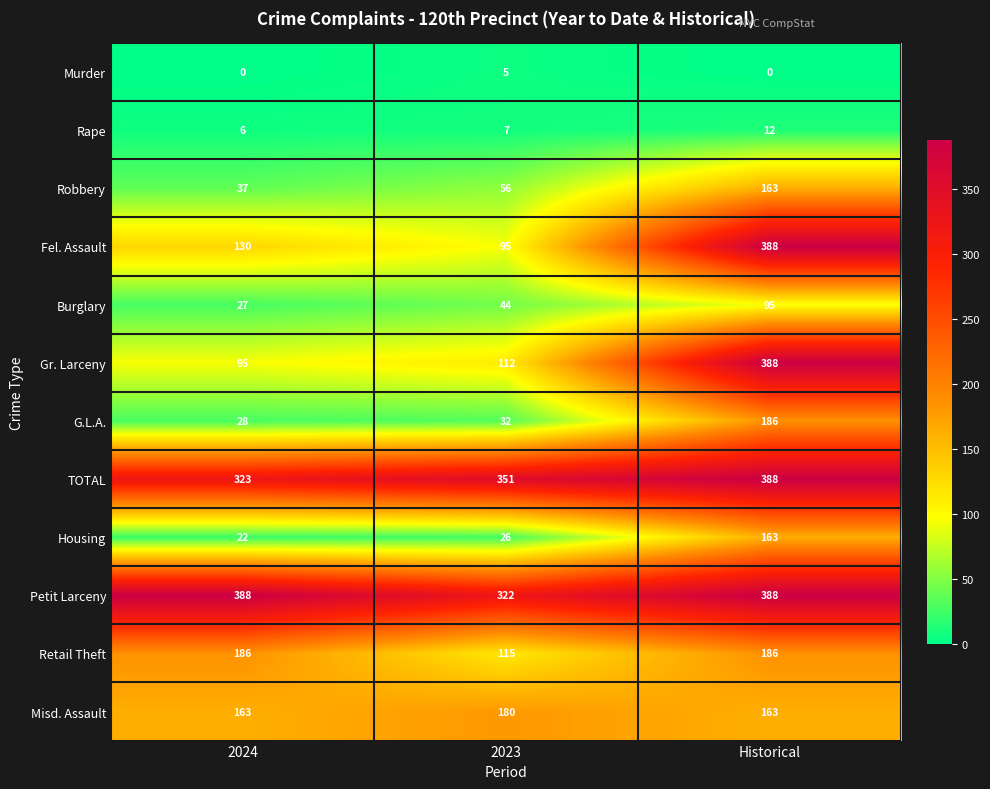

What is the difference between the highest and lowest values at Historical?

388